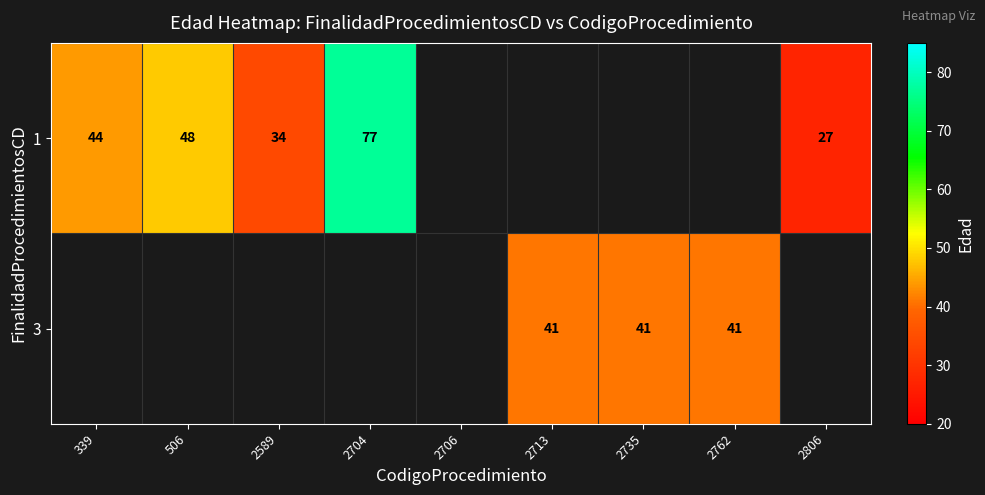

True or false: 1 has a value of 48 at 506.

True